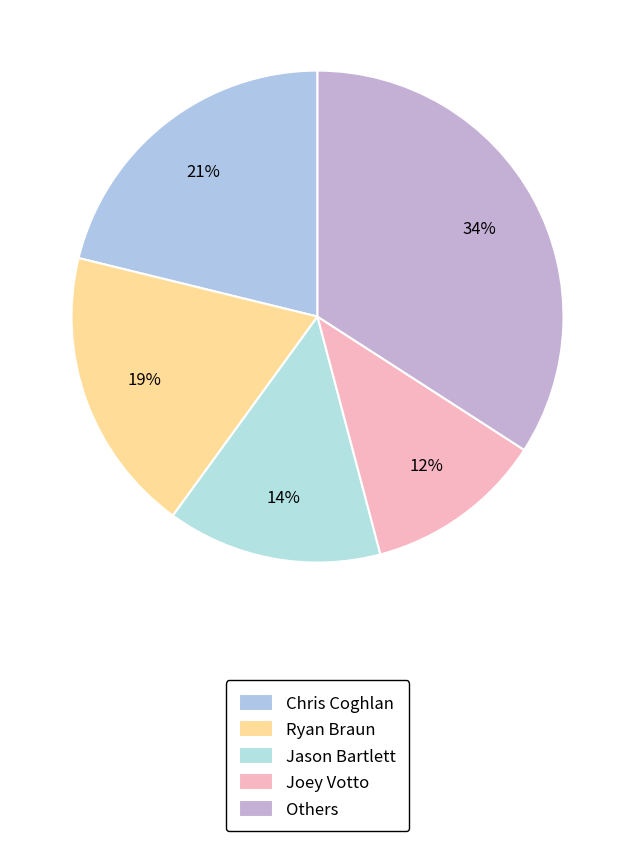

How many slices are in this pie chart?

5